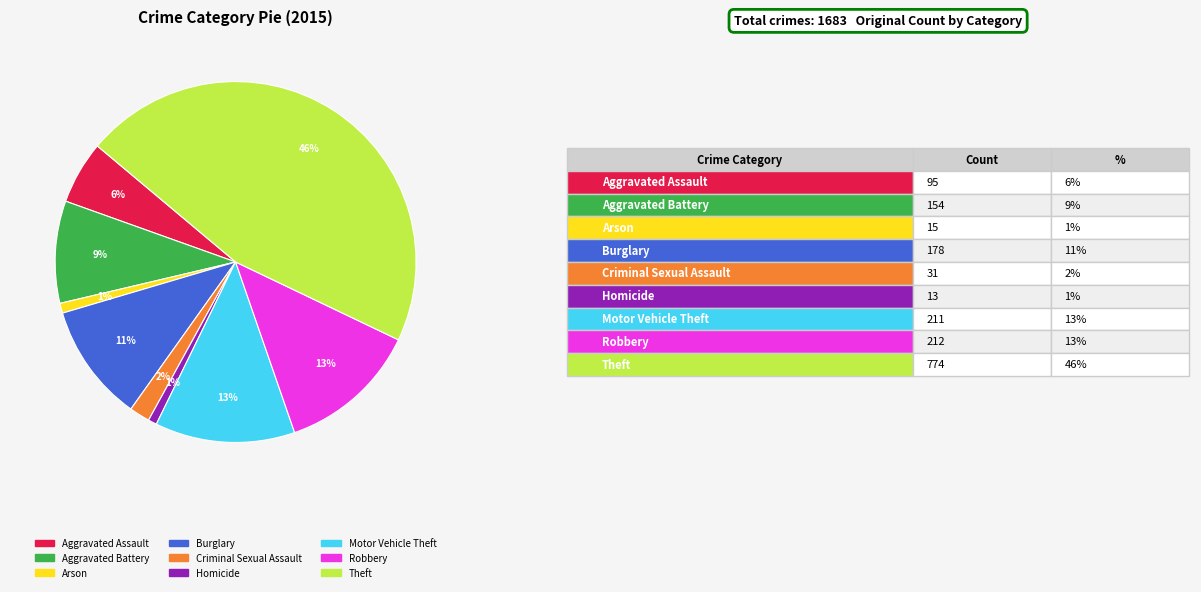

To the nearest percent, what percentage of the pie is Arson?

1%